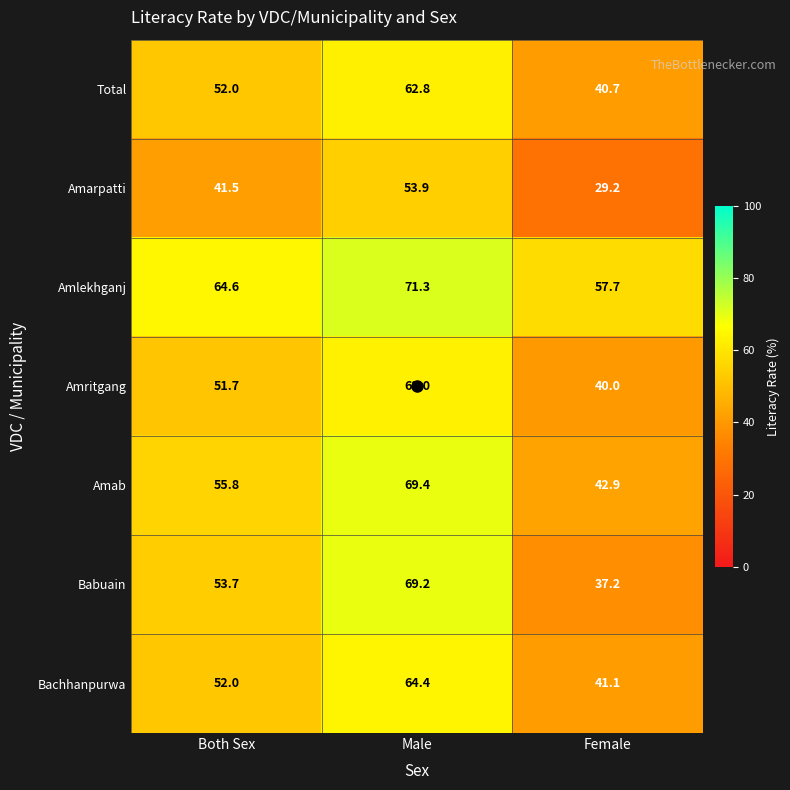

What is the maximum value shown in the chart?

71.3